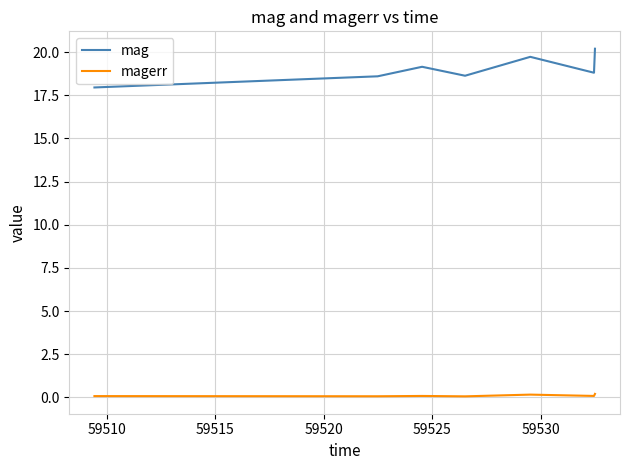

How many lines are shown in the chart?

2